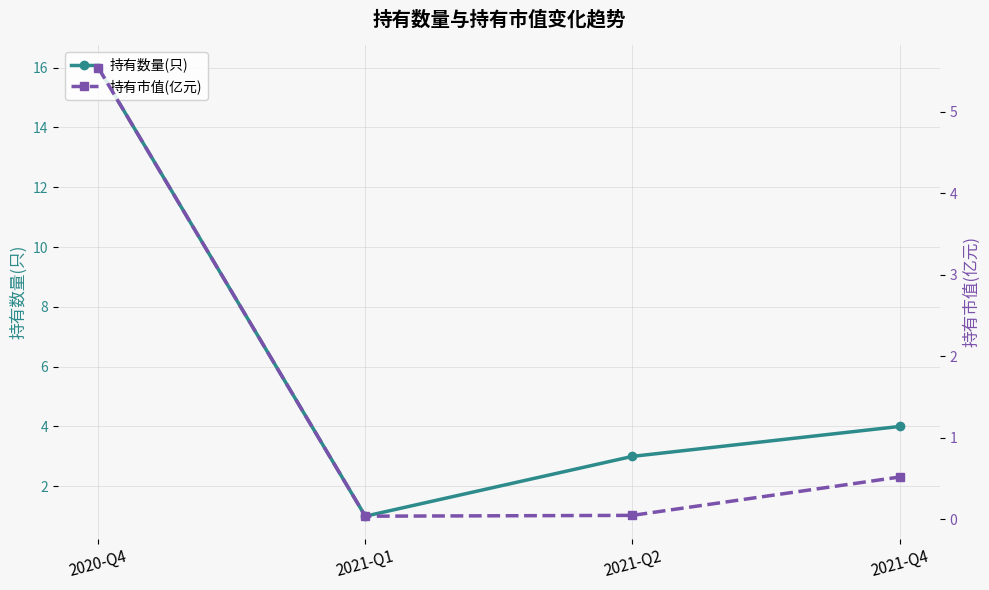

Reading left to right, what are all the values shown in this chart?

持有数量(只): 16.0	1.0	3.0	4.0
持有市值(亿元): 5.5	0.0	0.1	0.5